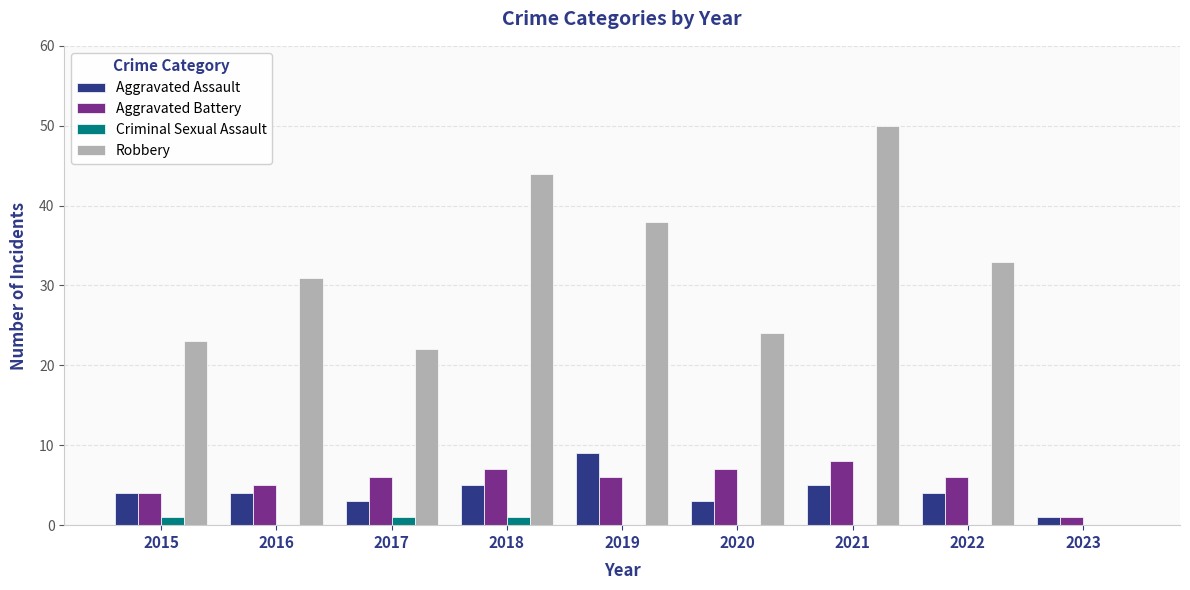

True or false: Robbery has a value of 21 at 2018.

False